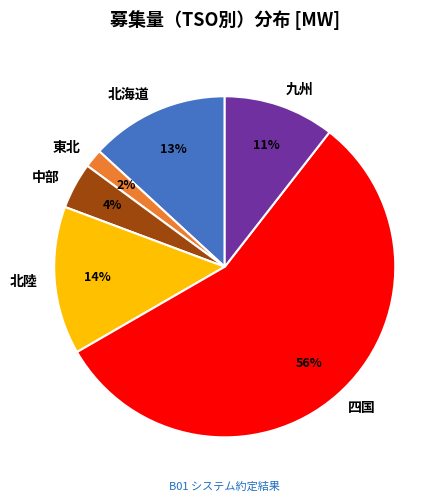

Which slice is the largest?

四国